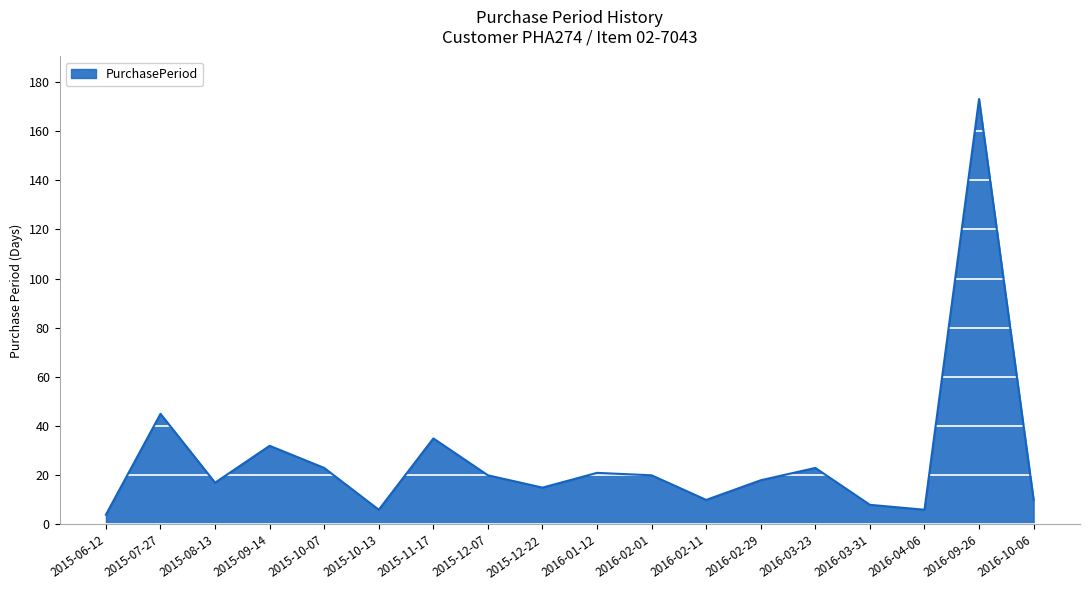

Is it true that the value at 2016-09-26 is 173?

True